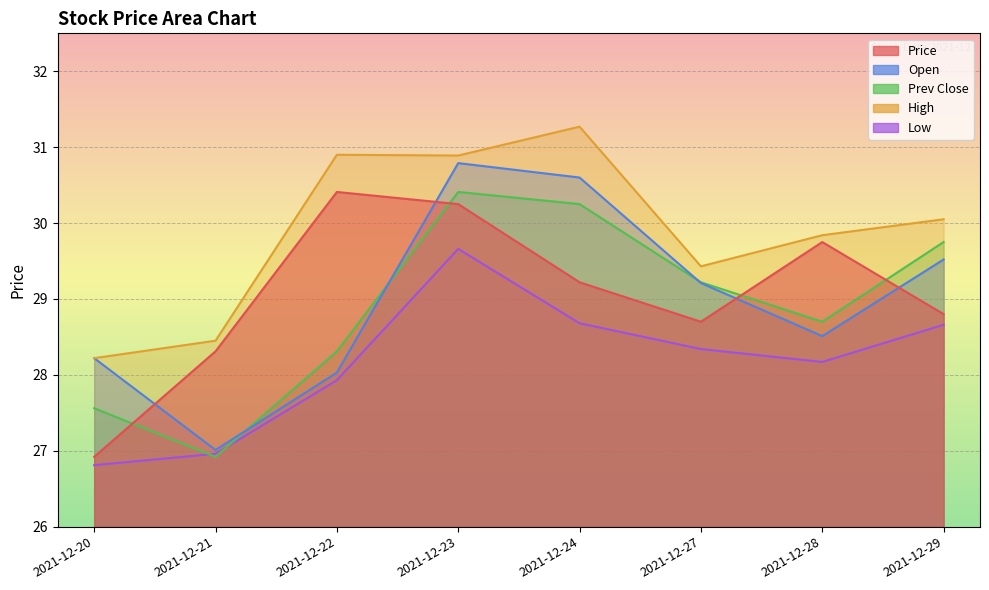

Reading left to right, extract all data points from this chart.

price: 2021-12-20=26.9	2021-12-21=28.3	2021-12-22=30.4	2021-12-23=30.2	2021-12-24=29.2	2021-12-27=28.7	2021-12-28=29.8	2021-12-29=28.8
open: 2021-12-20=28.2	2021-12-21=27.0	2021-12-22=28.0	2021-12-23=30.8	2021-12-24=30.6	2021-12-27=29.2	2021-12-28=28.5	2021-12-29=29.5
prev_close: 2021-12-20=27.6	2021-12-21=26.9	2021-12-22=28.3	2021-12-23=30.4	2021-12-24=30.2	2021-12-27=29.2	2021-12-28=28.7	2021-12-29=29.8
high: 2021-12-20=28.2	2021-12-21=28.4	2021-12-22=30.9	2021-12-23=30.9	2021-12-24=31.3	2021-12-27=29.4	2021-12-28=29.8	2021-12-29=30.1
low: 2021-12-20=26.8	2021-12-21=27.0	2021-12-22=27.9	2021-12-23=29.7	2021-12-24=28.7	2021-12-27=28.3	2021-12-28=28.2	2021-12-29=28.7